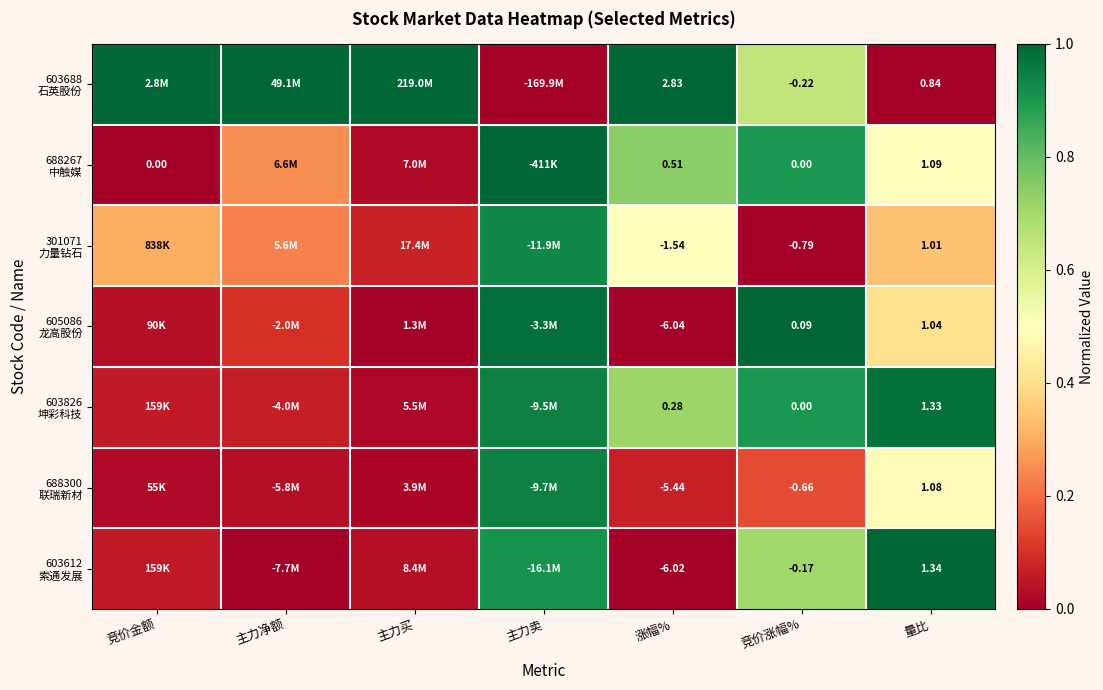

The value of 688267 中触媒 at 主力卖 is 1.3. True or false?

False